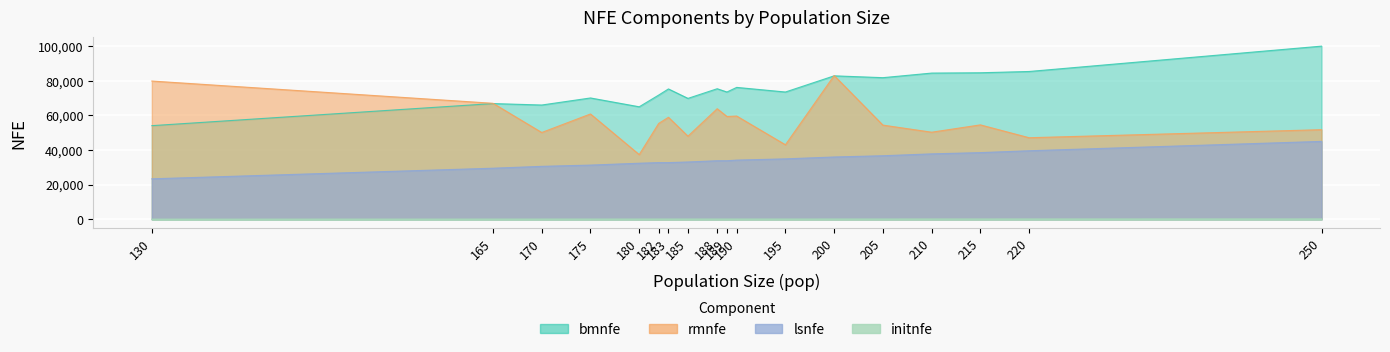

What is the value of the bmnfe point at the 4th from the left?

70076.6